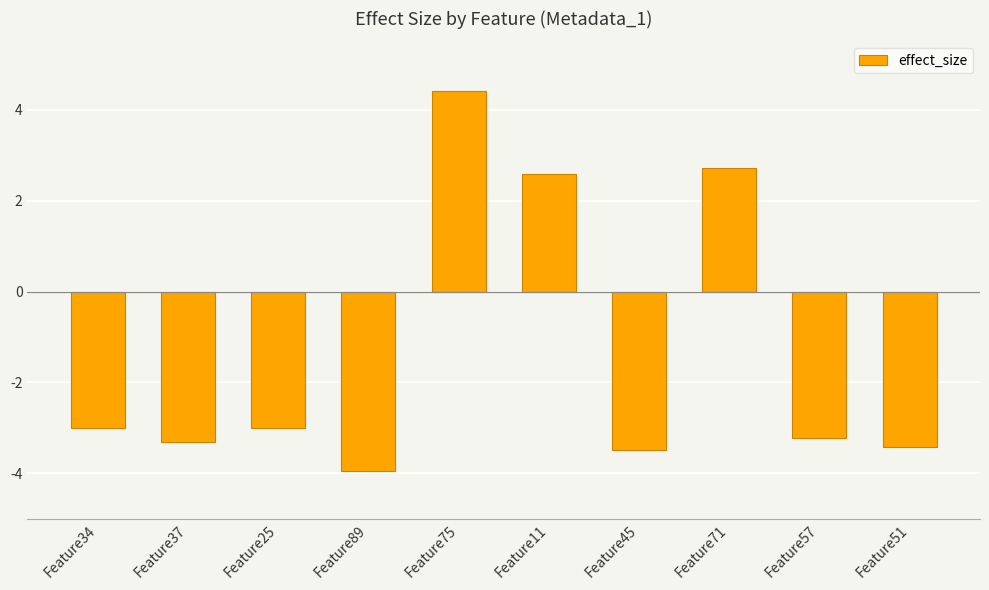

Reading left to right, extract all data points from this chart.

-3.0	-3.3	-3.0	-4.0	4.4	2.6	-3.5	2.7	-3.2	-3.4